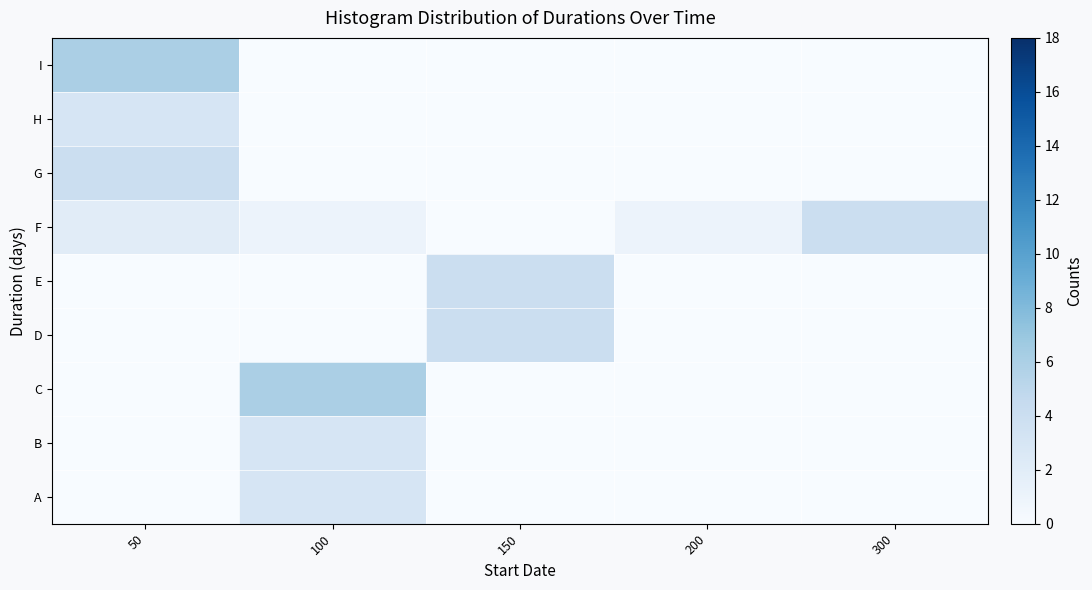

Reading right to left, extract all data points from this chart.

A: 300=0	200=0	150=0	100=3	50=0
B: 300=0	200=0	150=0	100=3	50=0
C: 300=0	200=0	150=0	100=6	50=0
D: 300=0	200=0	150=4	100=0	50=0
E: 300=0	200=0	150=4	100=0	50=0
F: 300=4	200=1	150=0	100=1	50=2
G: 300=0	200=0	150=0	100=0	50=4
H: 300=0	200=0	150=0	100=0	50=3
I: 300=0	200=0	150=0	100=0	50=6